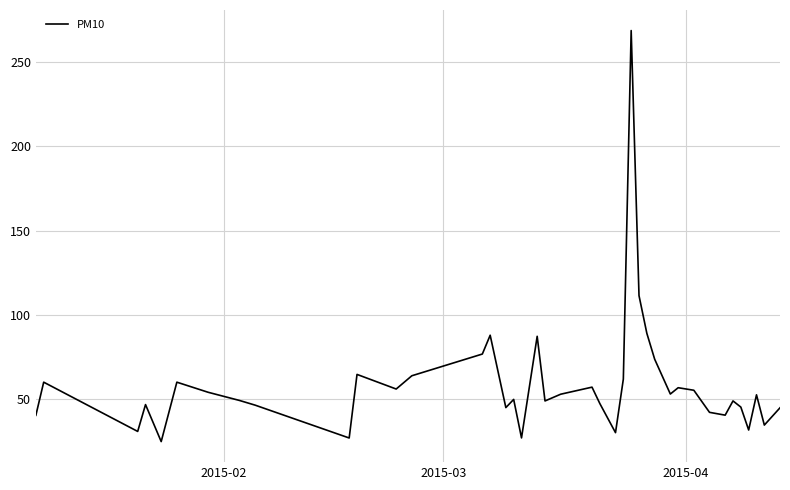

What is the greatest value displayed?

268.5